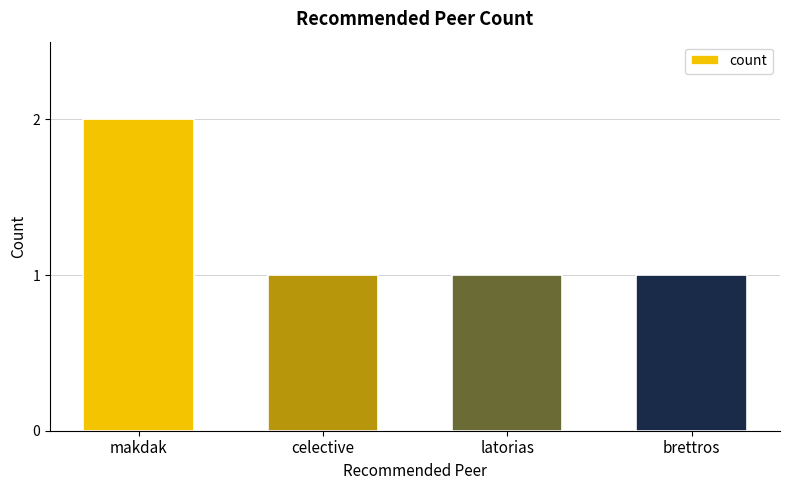

Which category has the highest value across all series?

makdak